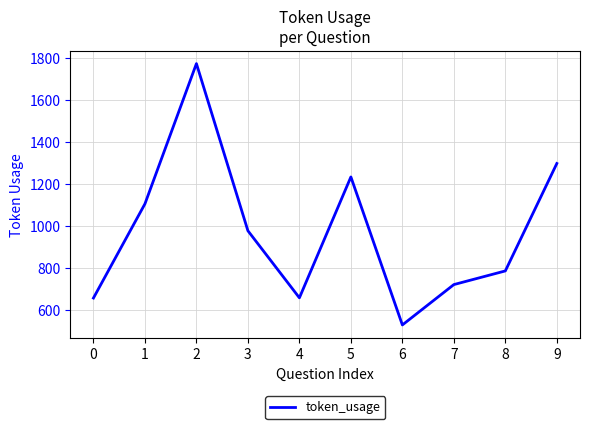

How many distinct data groups are displayed?

1